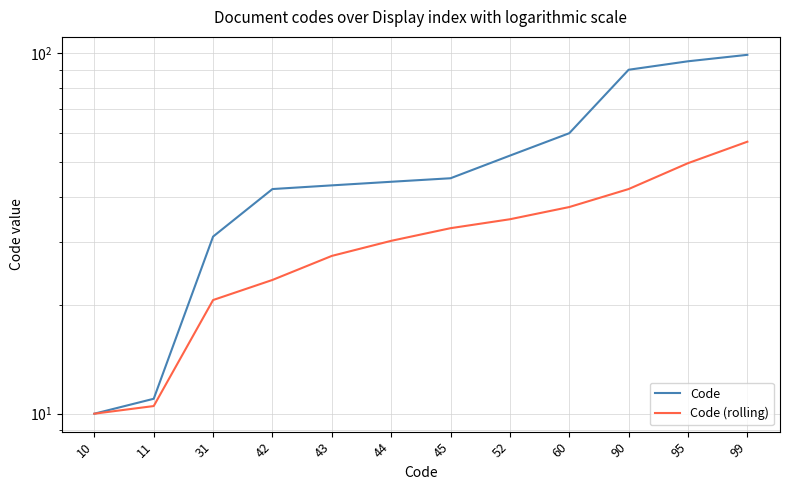

What are all the series names shown in the legend?

Code, Code (rolling)